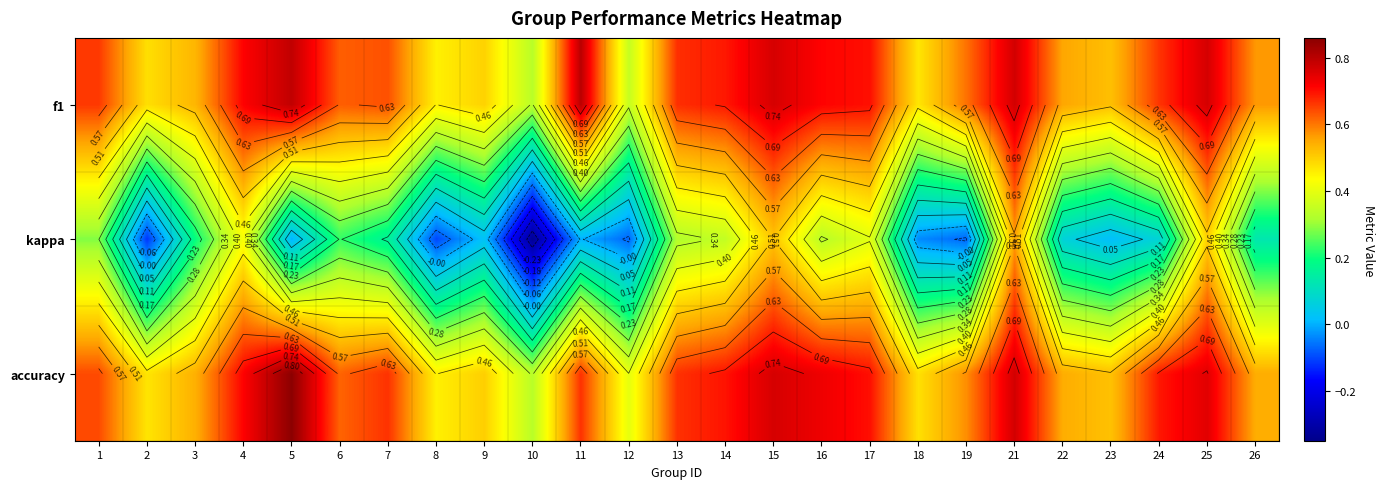

True or false: f1 has a value of 0.8 at 15.

True